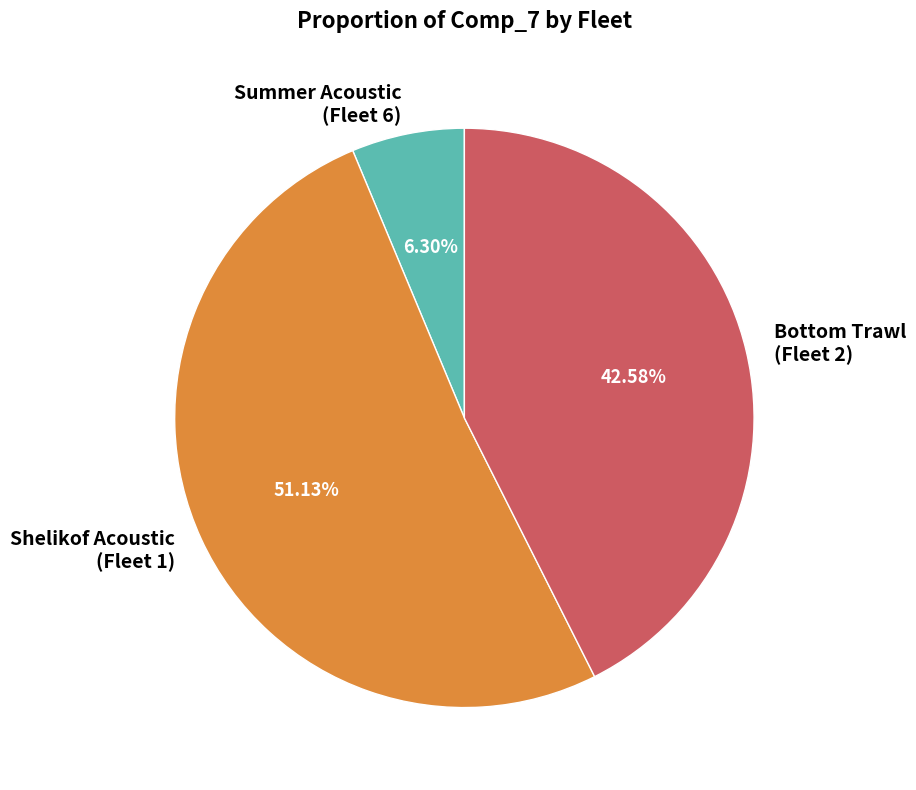

Is there a majority slice in this chart?

Yes